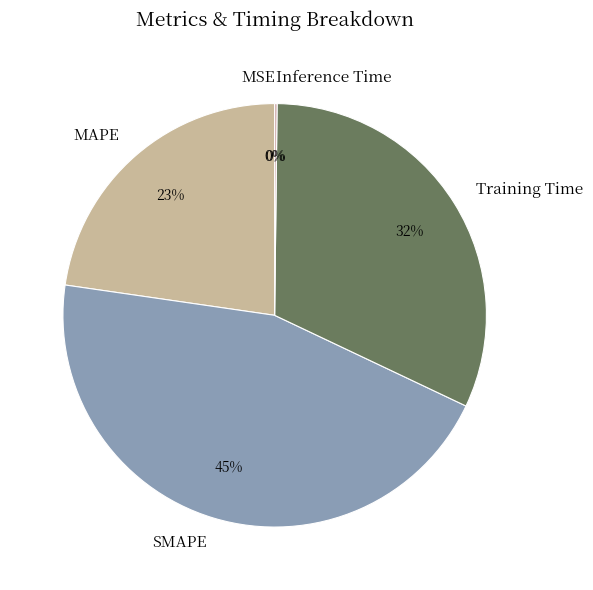

Which slice is the largest?

SMAPE